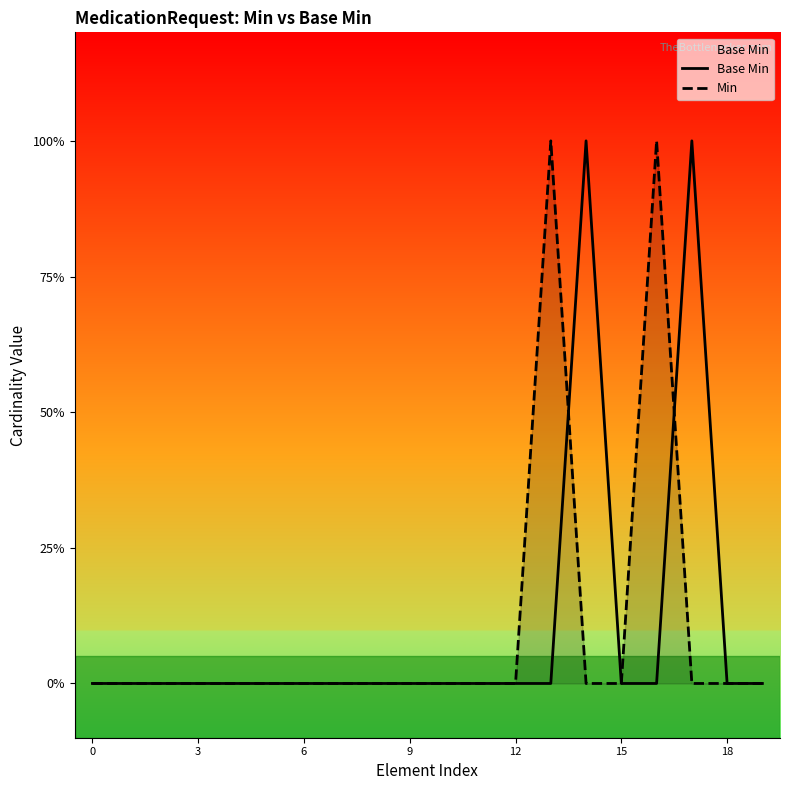

The Base Min series shows 0 at 7. True or false?

True